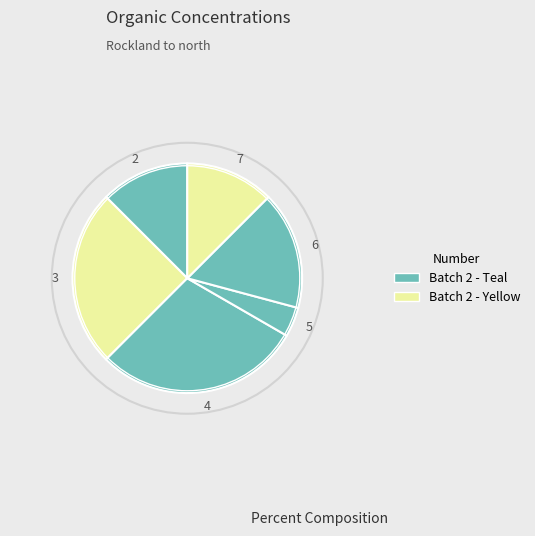

Count the number of slices in the pie.

6